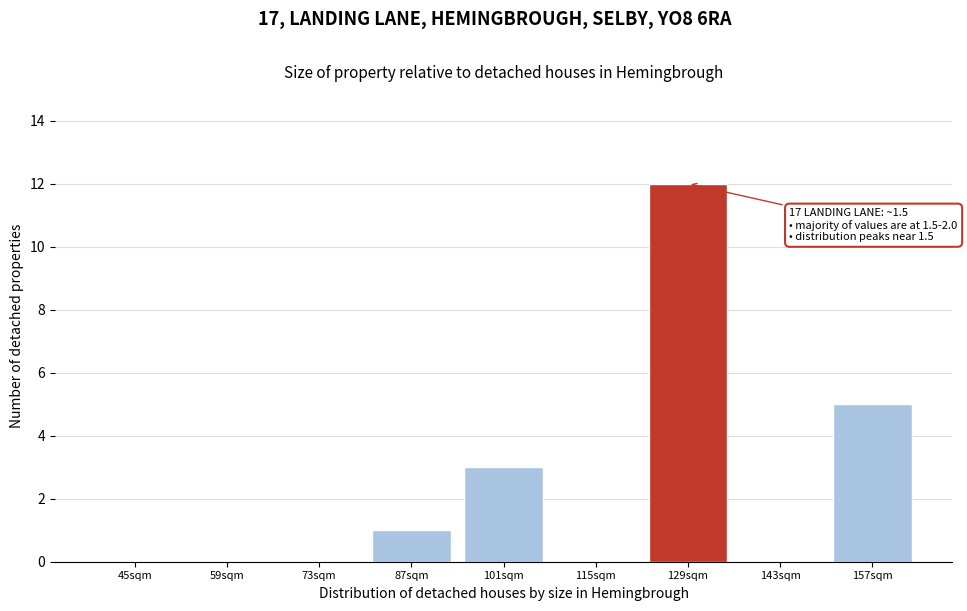

Between 45sqm and 129sqm, which is larger?

129sqm